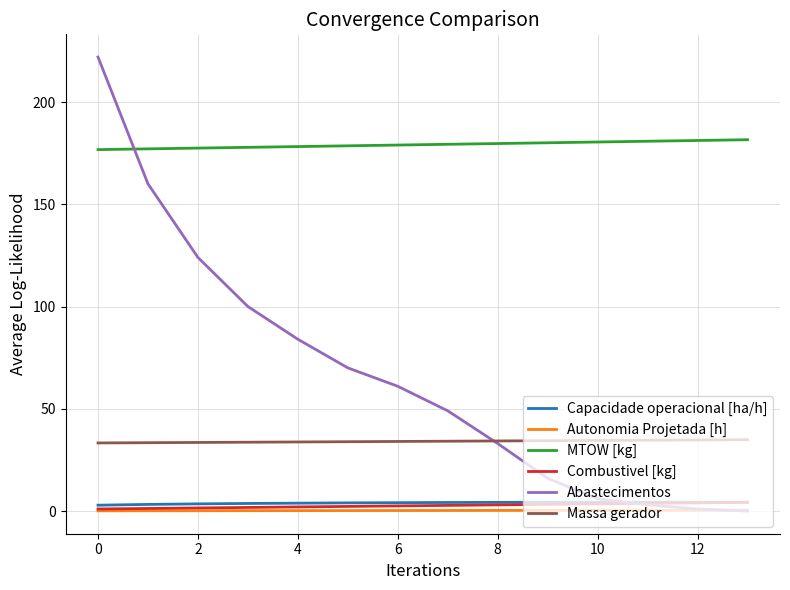

Which series has the largest range (max minus min)?

Abastecimentos